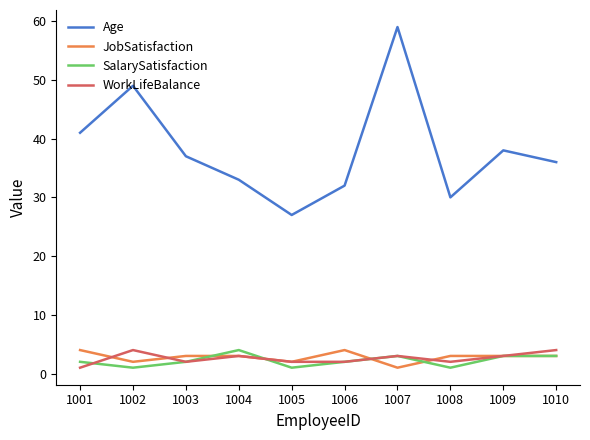

What is the difference between the highest and lowest values at 1004?

30